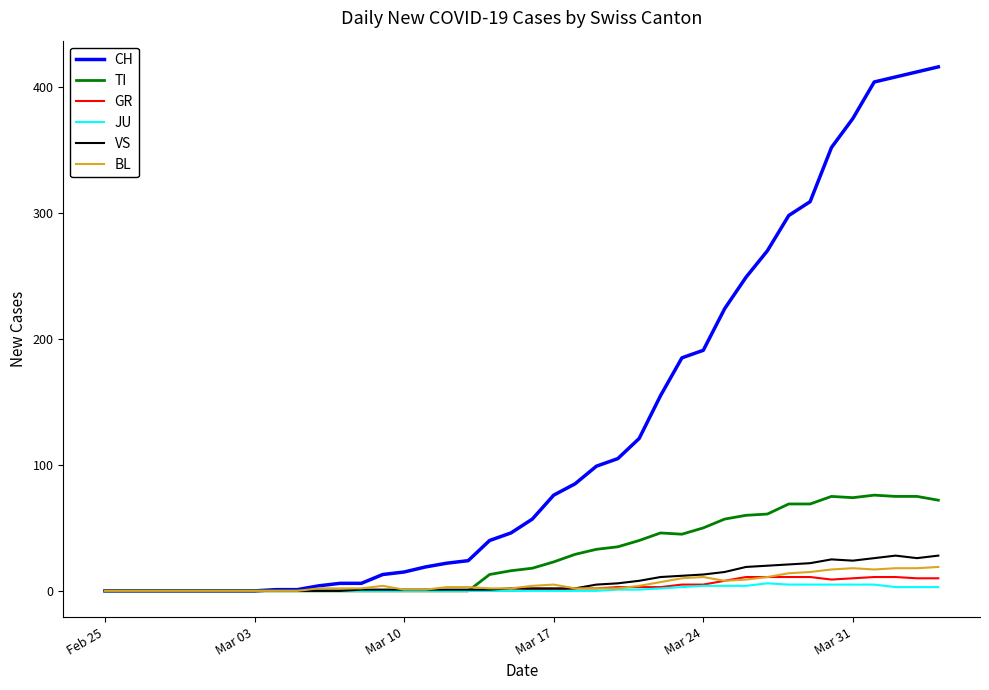

What is the highest value of the BL series?

19